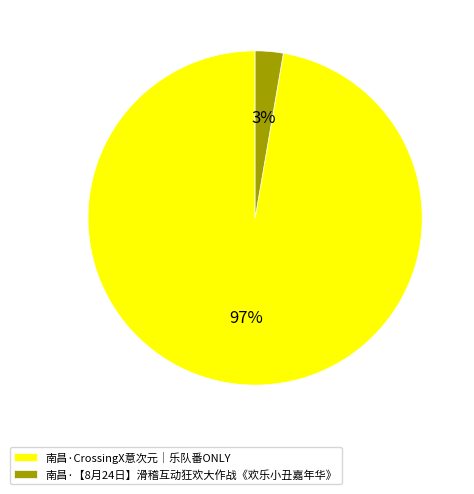

Between 南昌·CrossingX意次元｜乐队番ONLY and 南昌·【8月24日】滑稽互动狂欢大作战《欢乐小丑嘉年华》, which is larger?

南昌·CrossingX意次元｜乐队番ONLY